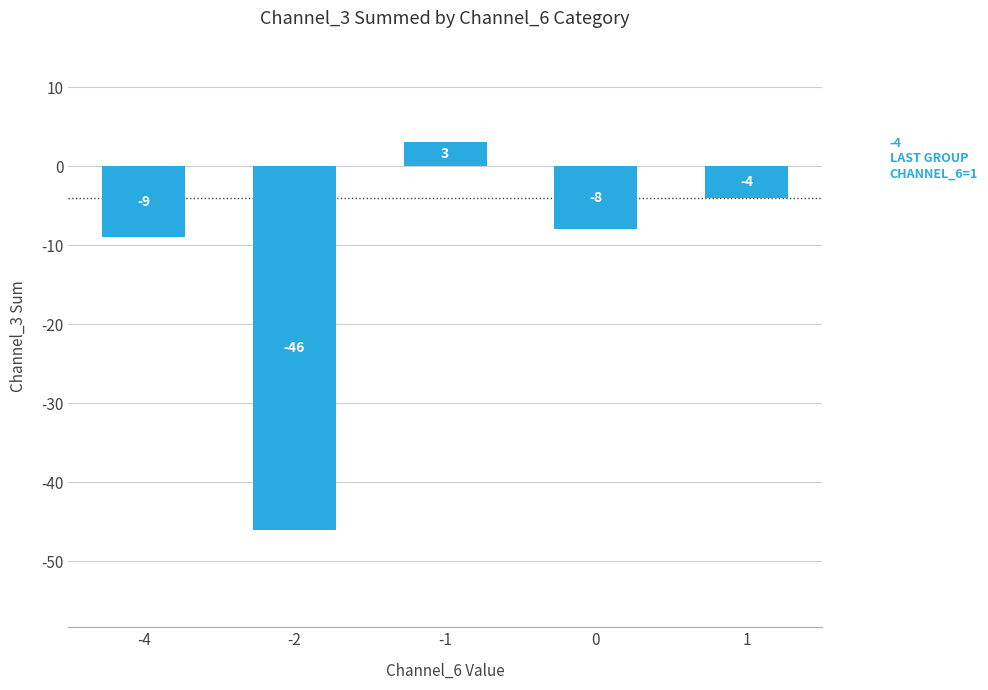

Rank the categories by value from lowest to highest.

-2, -4, 0, 1, -1